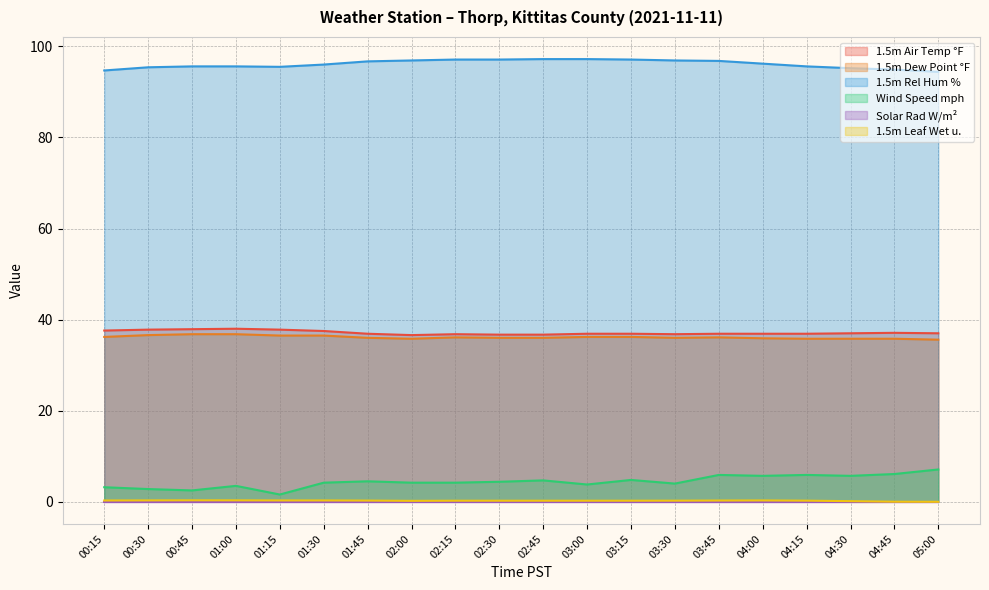

What is the value of the 1.5m Leaf Wet u. point at the 7th from the left?

0.3